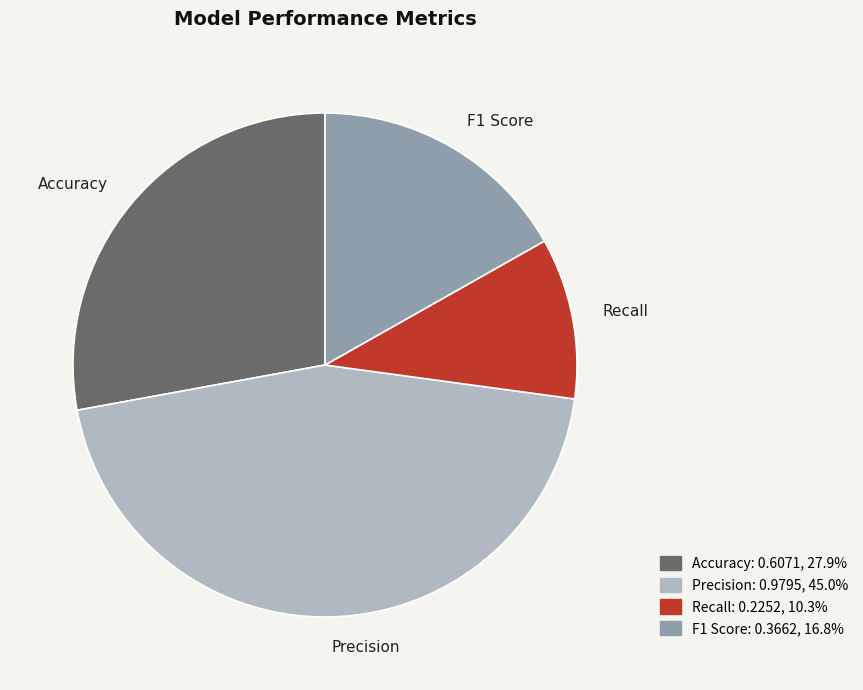

Rank the categories by value from highest to lowest.

Precision, Accuracy, F1 Score, Recall